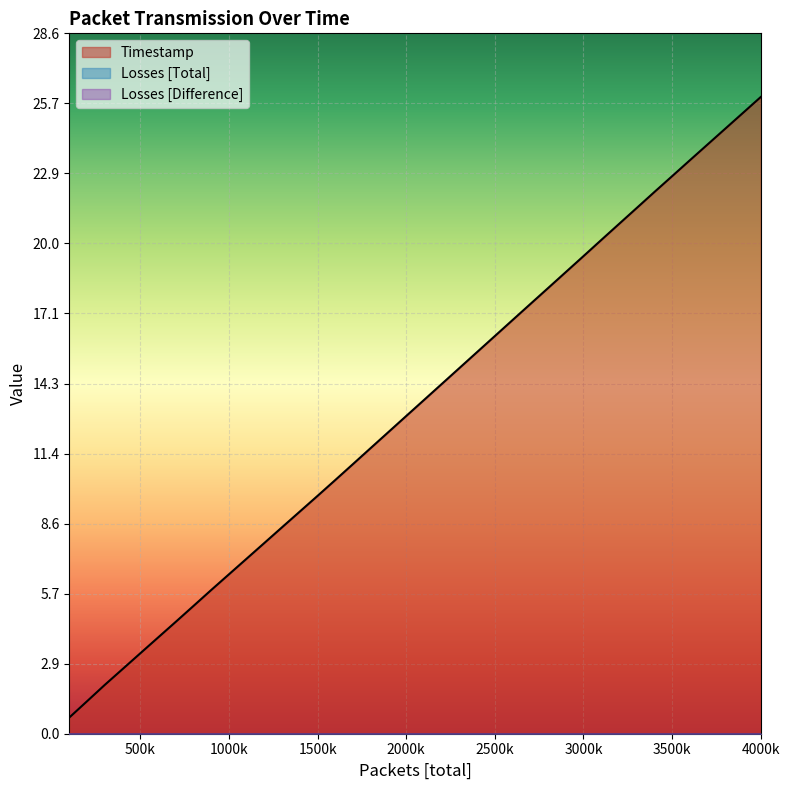

What is the difference between the maximum and second lowest values in the Timestamp series?

24.6